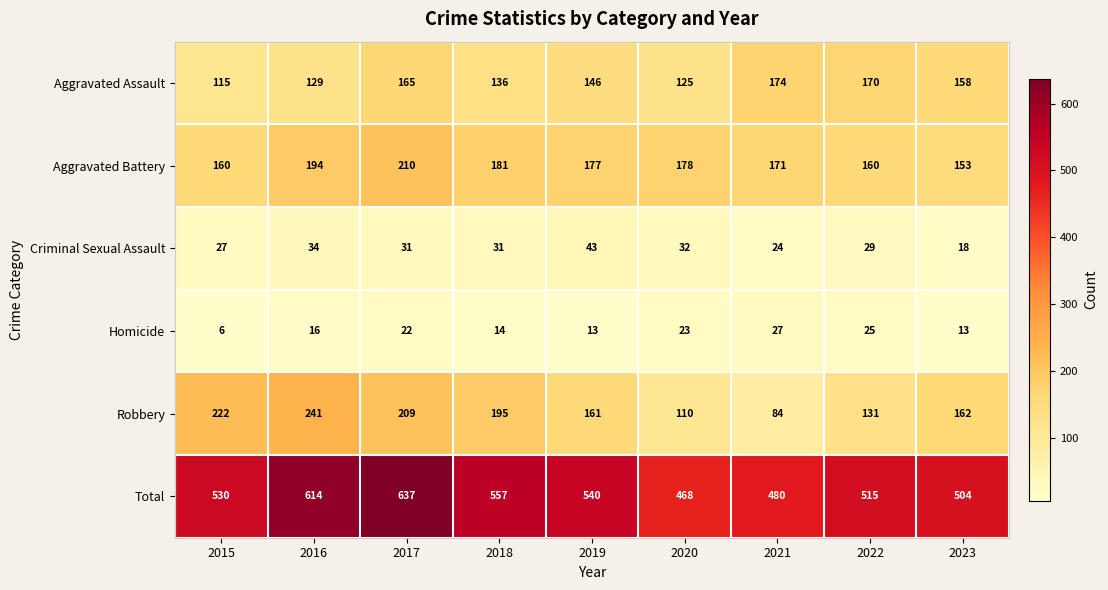

What is the sum of all Aggravated Assault values?

1318